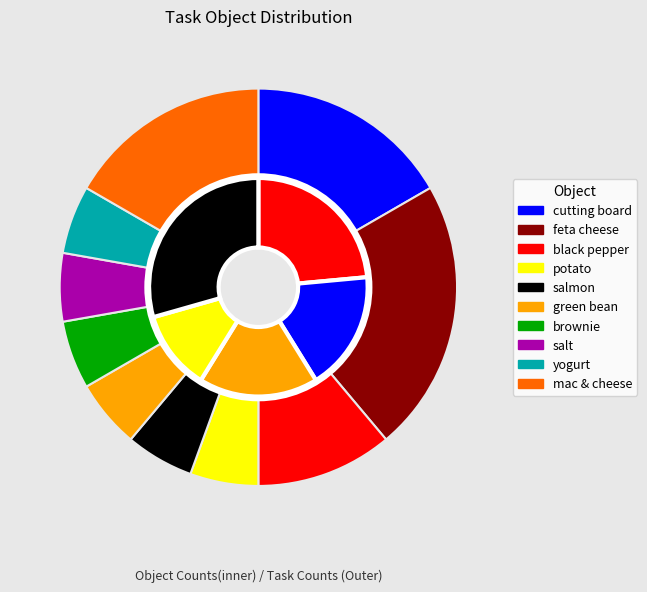

What is the change in value from salmon to macaroni and cheese?

+2